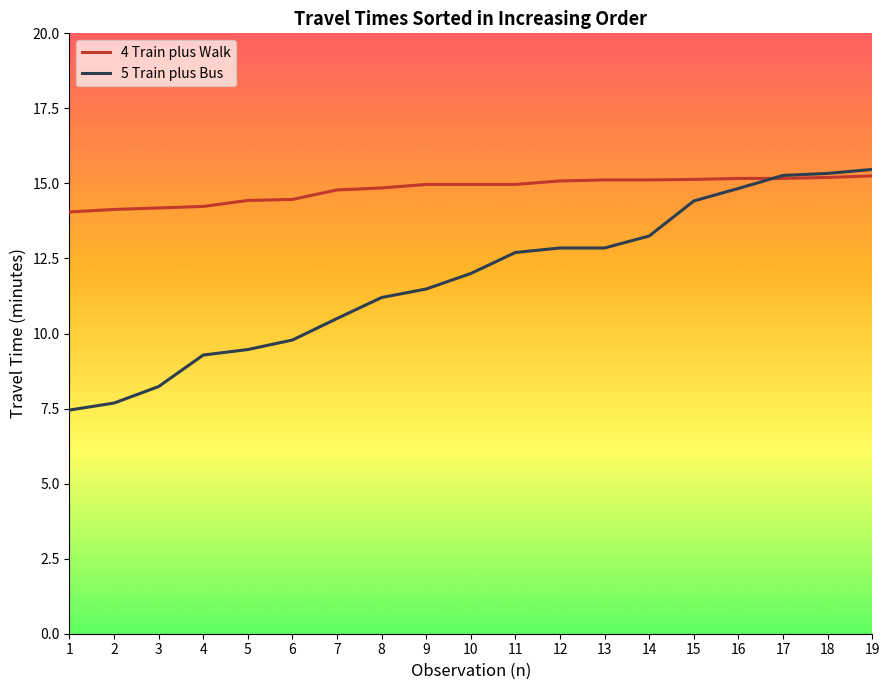

Reading left to right, what are all the values shown in this chart?

4 Train plus Walk: 1=14.0	2=14.1	3=14.2	4=14.2	5=14.4	6=14.5	7=14.8	8=14.9	9=15.0	10=15.0	11=15.0	12=15.1	13=15.1	14=15.1	15=15.1	16=15.2	17=15.2	18=15.2	19=15.2
5 Train plus Bus: 1=7.4	2=7.7	3=8.2	4=9.3	5=9.5	6=9.8	7=10.5	8=11.2	9=11.5	10=12.0	11=12.7	12=12.8	13=12.8	14=13.2	15=14.4	16=14.8	17=15.3	18=15.3	19=15.5